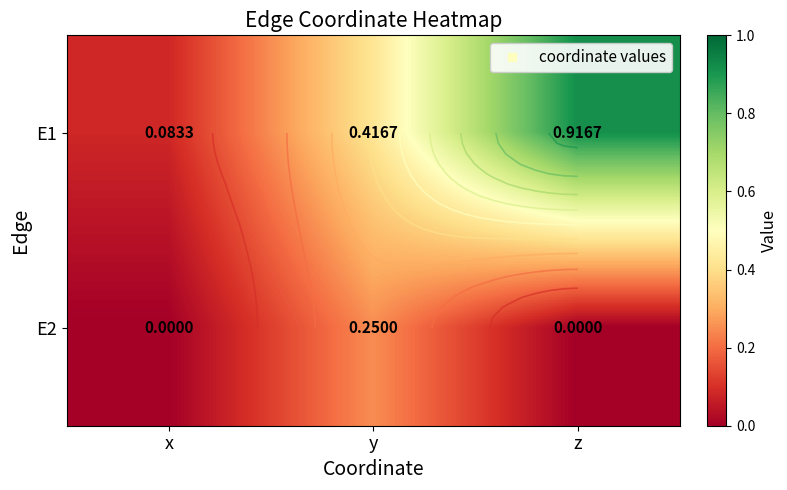

True or false: E2 has a value of 0.0 at z.

True